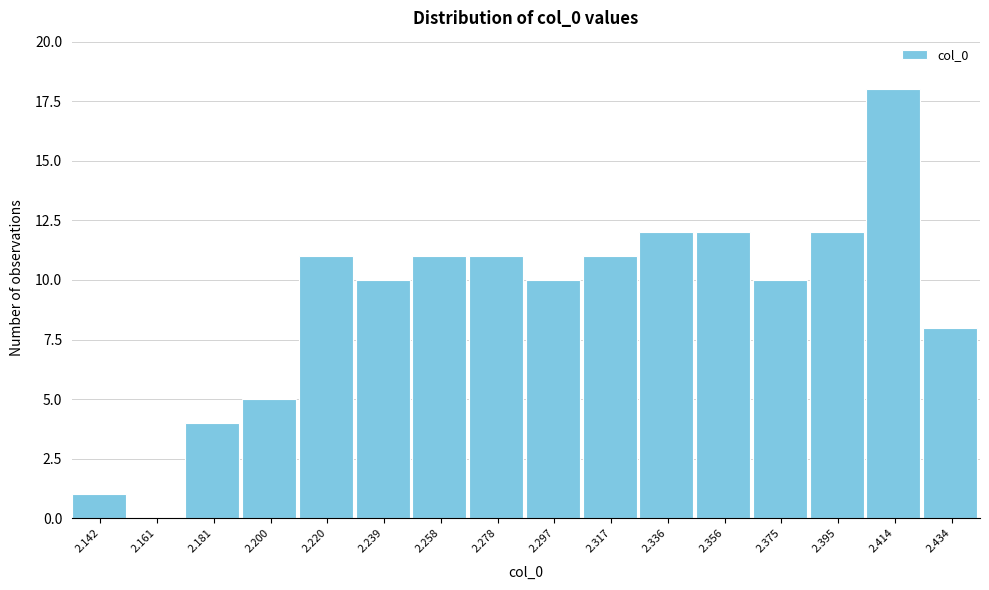

Reading right to left, what are all the values shown in this chart?

2.434=8	2.414=18	2.395=12	2.375=10	2.356=12	2.336=12	2.317=11	2.297=10	2.278=11	2.258=11	2.239=10	2.220=11	2.200=5	2.181=4	2.161=0	2.142=1